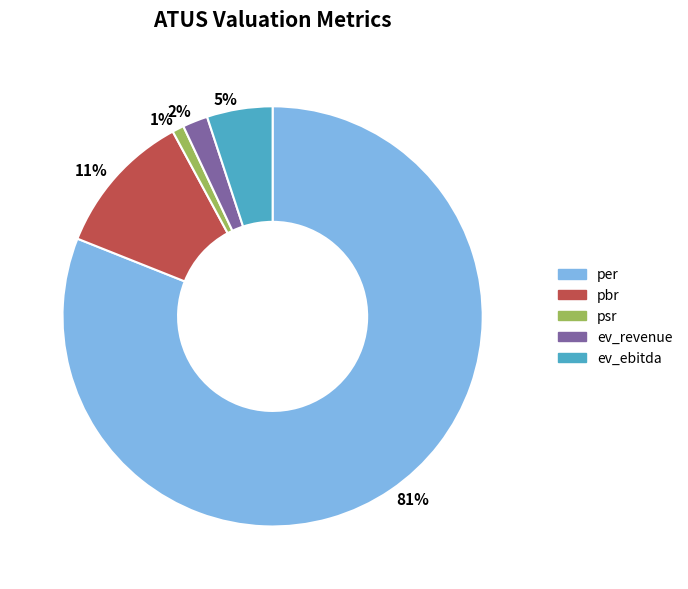

To the nearest percent, what is the difference between the largest and smallest slice percentages?

80%